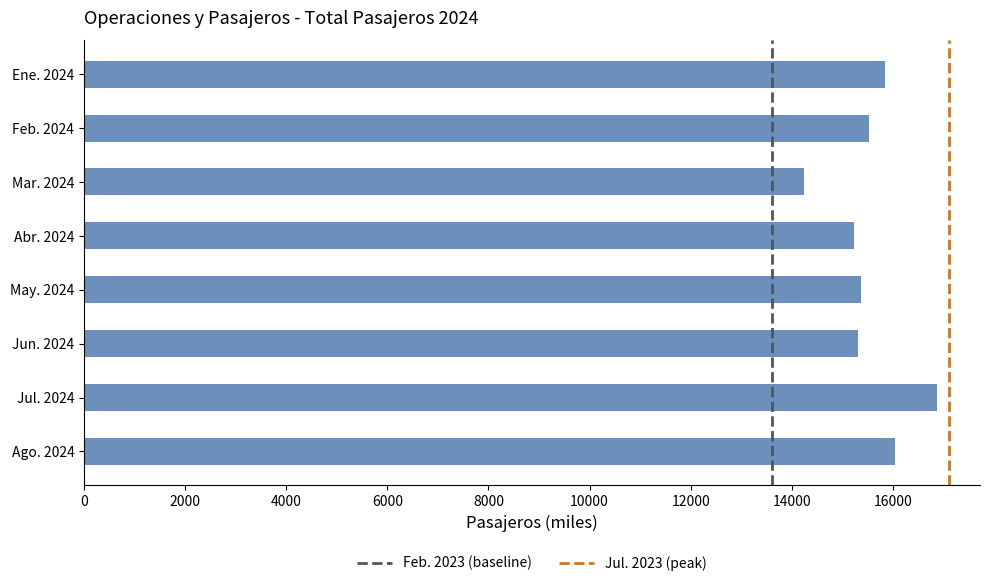

Is it true that the value at May. 2024 is 15373.1?

True